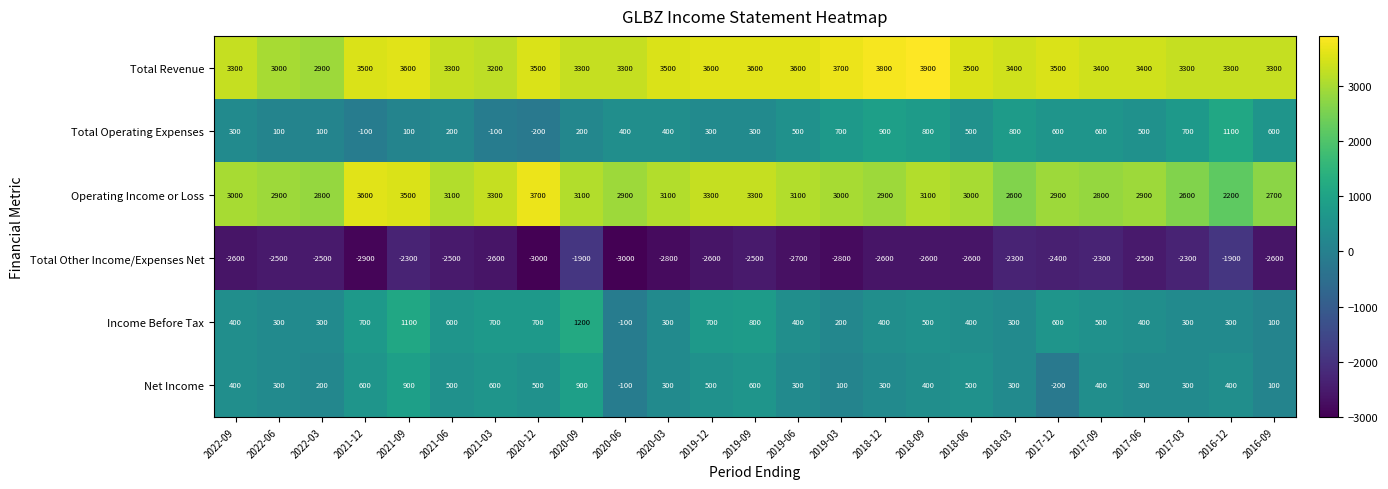

How many distinct data groups are displayed?

6